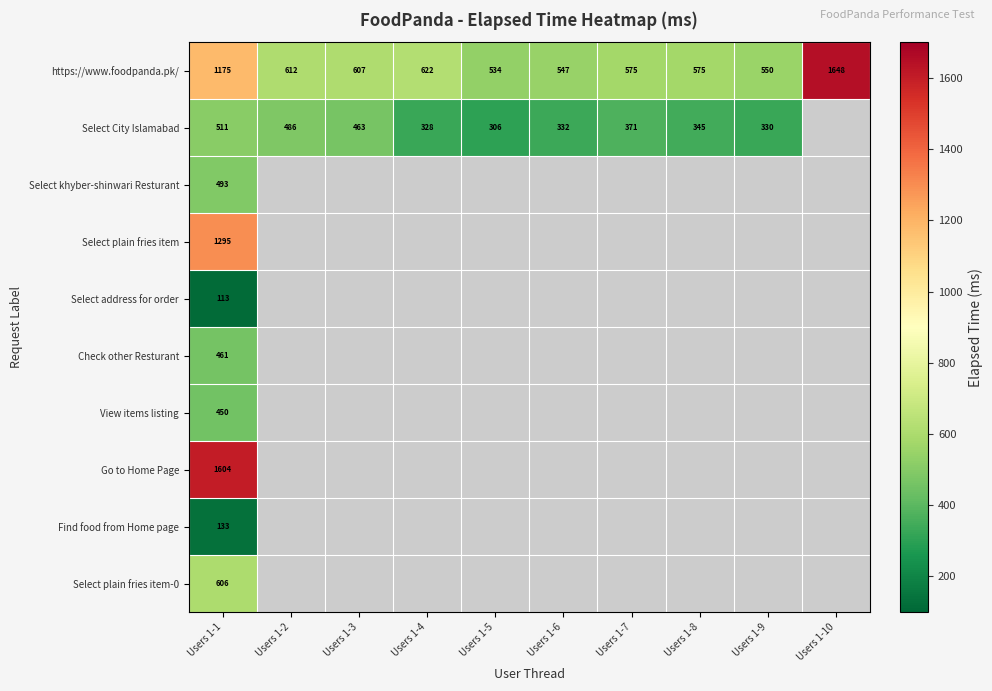

True or false: Select khyber-shinwari Resturant has a value of 493 at Users 1-1.

True